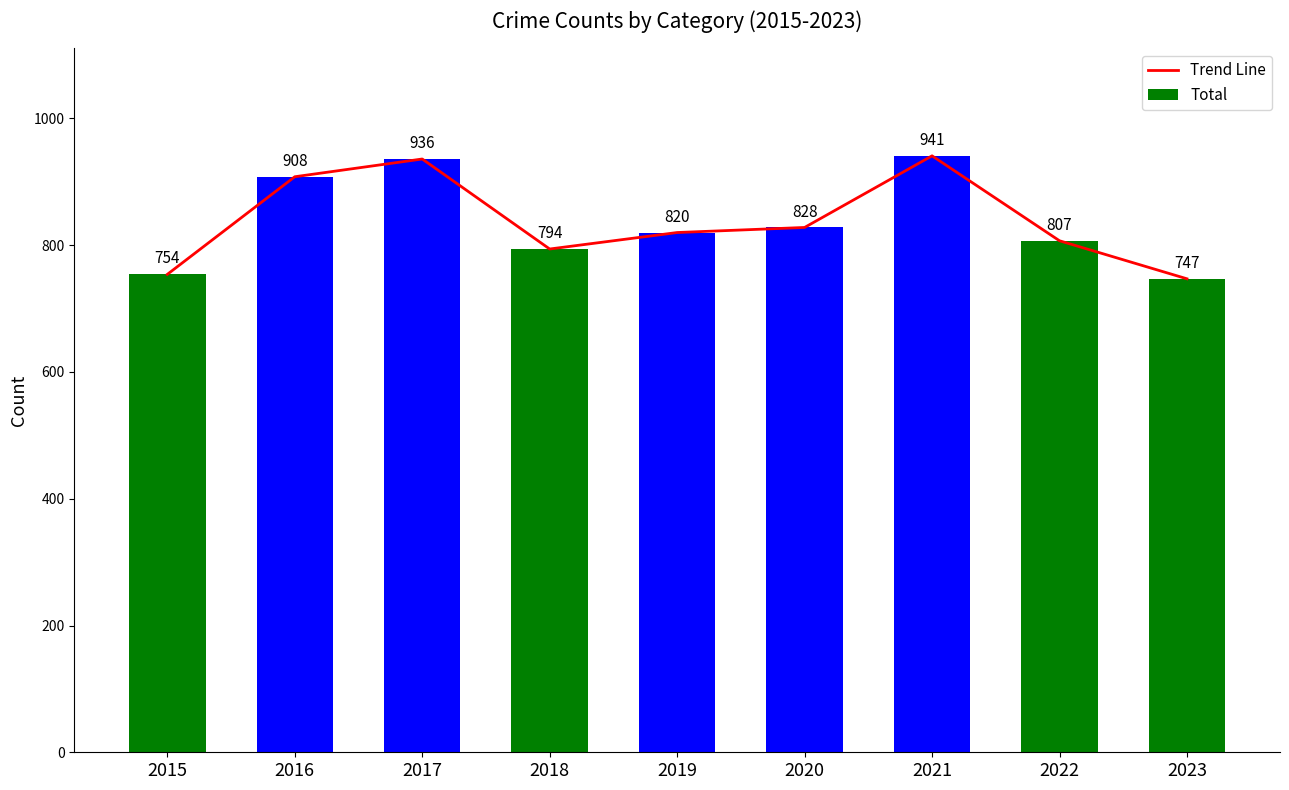

At which category does the chart reach its minimum across all series?

2023